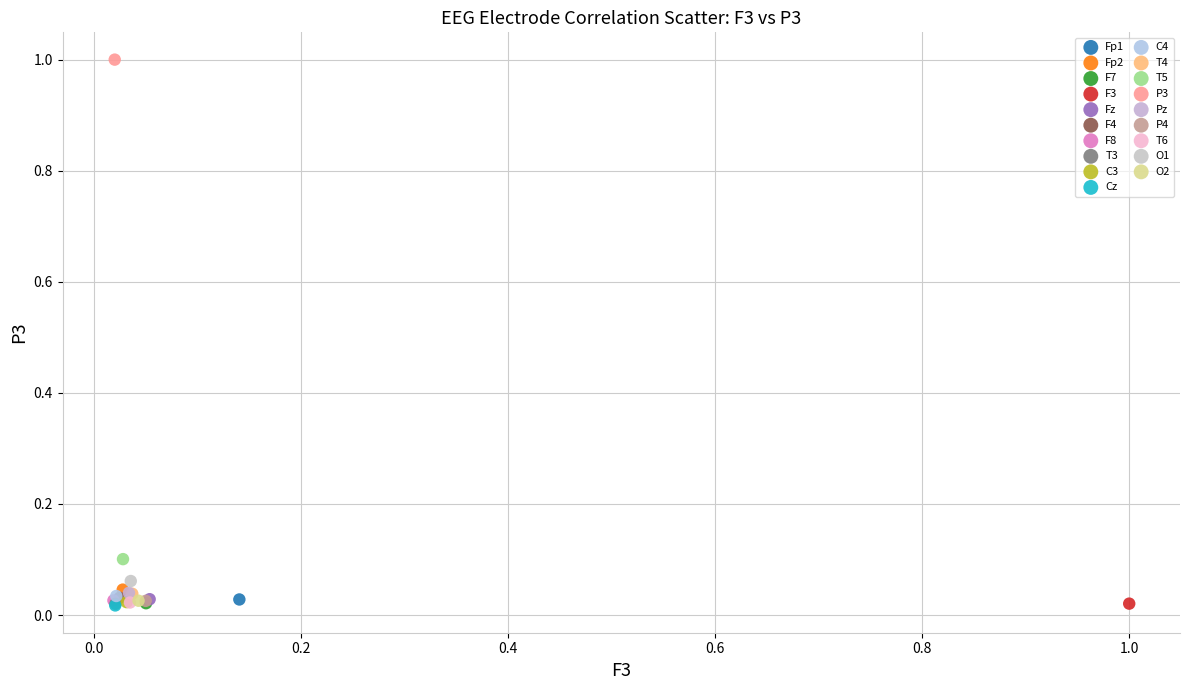

What are all the series names shown in the legend?

Fp1, Fp2, F7, F3, Fz, F4, F8, T3, C3, Cz, C4, T4, T5, P3, Pz, P4, T6, O1, O2